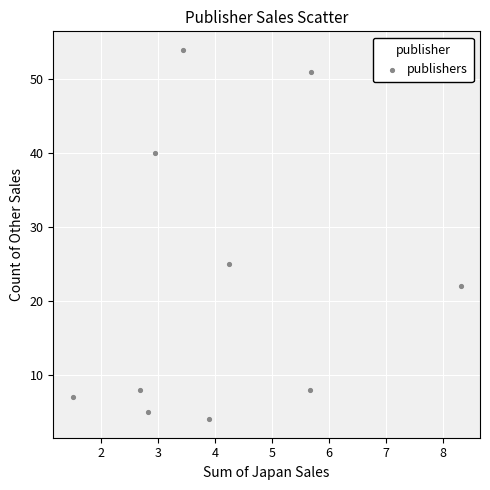

What is the average Y value?

22